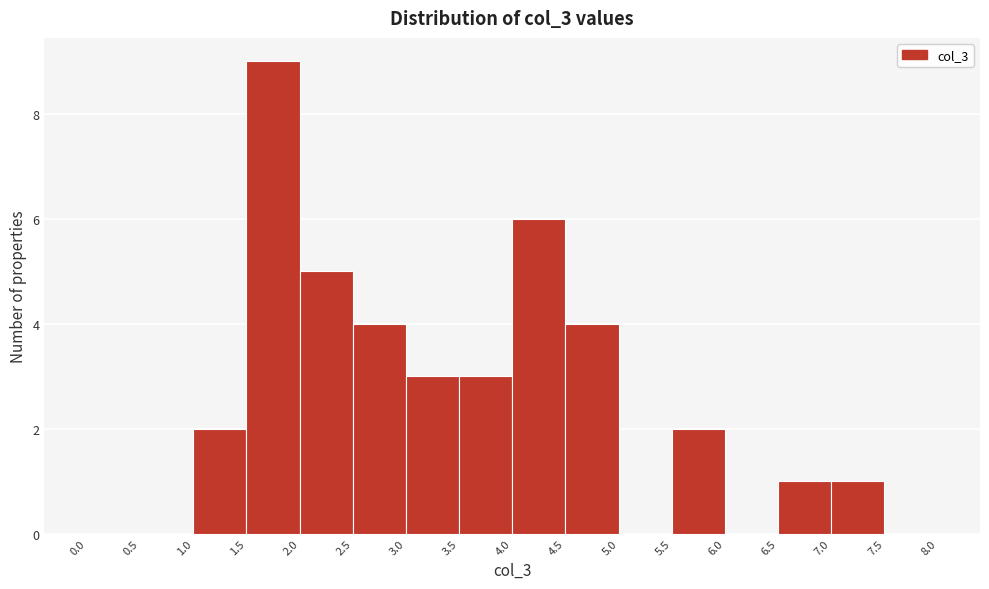

Reading left to right, list every bar in this chart as the range it spans on the x-axis followed by its height. The values are not printed on the chart, so give them approximately, as read against the axis.

0.0 to 0.5: 0
0.5 to 1.0: 0
1.0 to 1.5: 2
1.5 to 2.0: 9
2.0 to 2.5: 5
2.5 to 3.0: 4
3.0 to 3.5: 3
3.5 to 4.0: 3
4.0 to 4.5: 6
4.5 to 5.0: 4
5.0 to 5.5: 0
5.5 to 6.0: 2
6.0 to 6.5: 0
6.5 to 7.0: 1
7.0 to 7.5: 1
7.5 to 8.0: 0